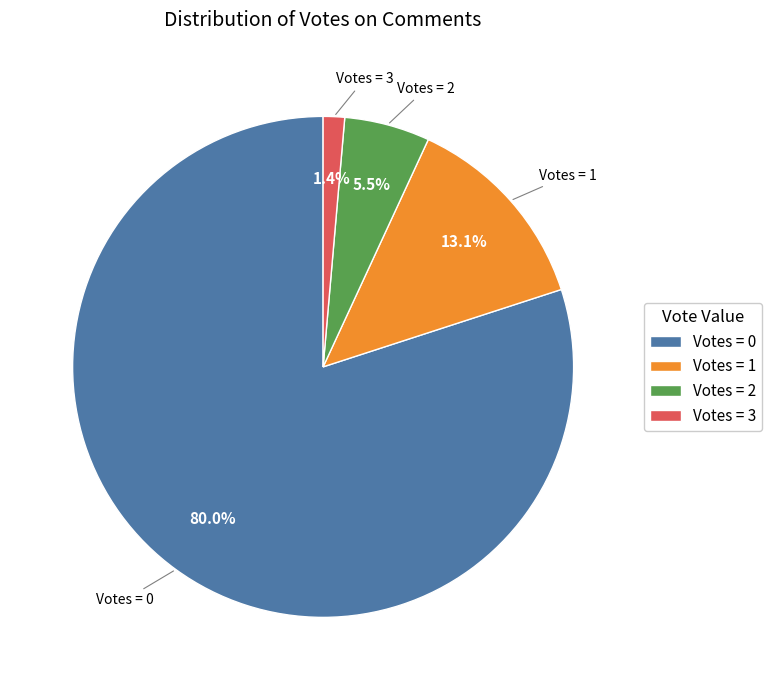

Rank the categories by value from lowest to highest.

Votes = 3, Votes = 2, Votes = 1, Votes = 0